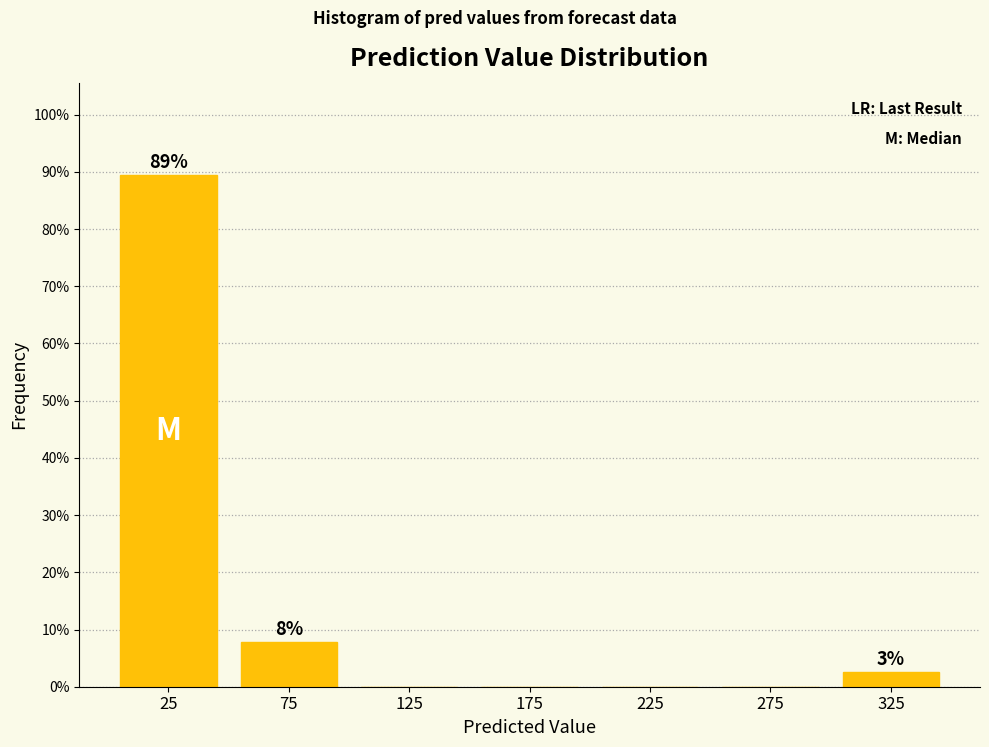

Over which range of the x-axis is the bar tallest?

0 to 50